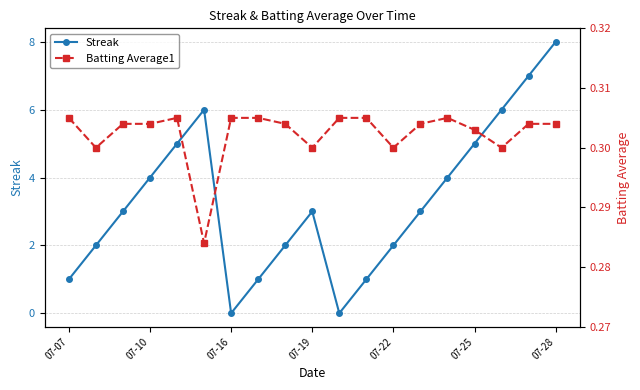

True or false: Batting Average1 and Streak cross at least once.

True